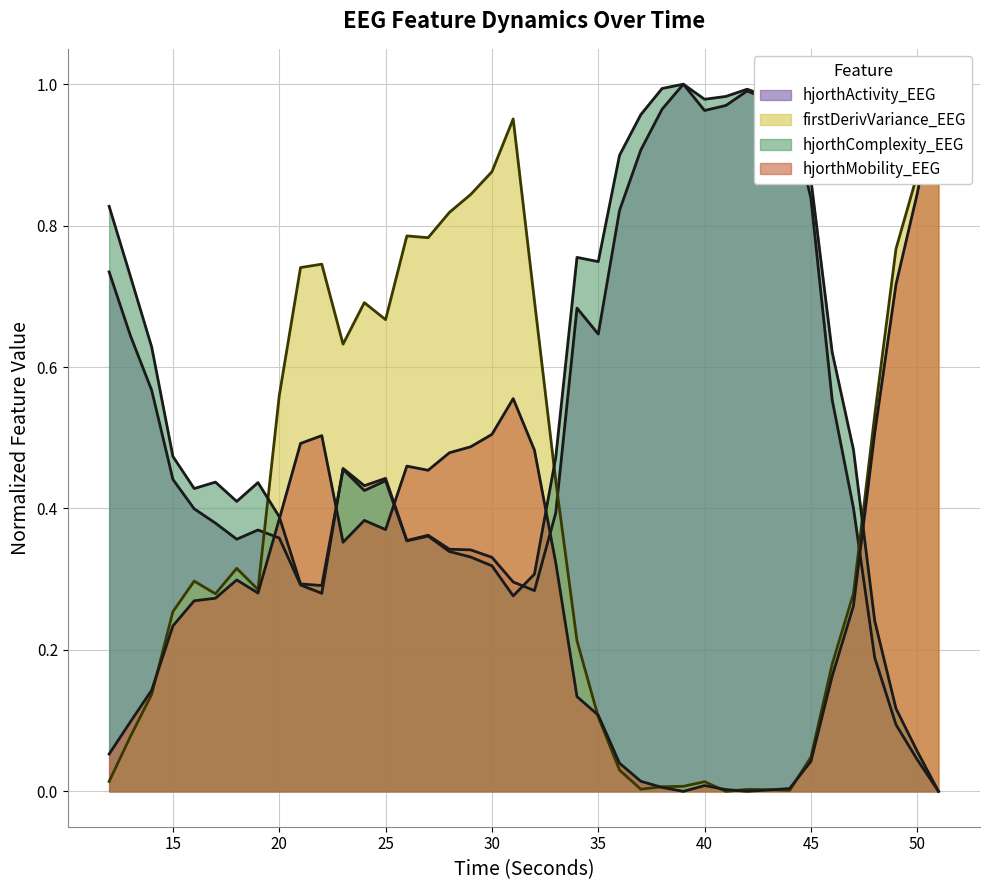

How many interior local valleys does the firstDerivVariance_EEG series have?

8